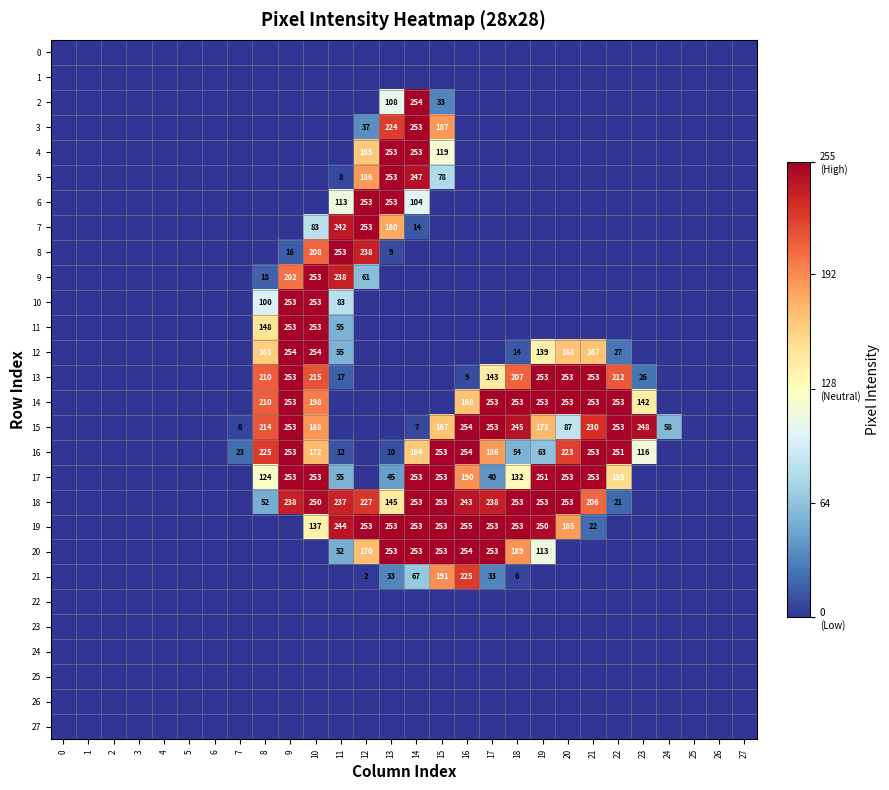

The value of 4 at 15 is 119. True or false?

True